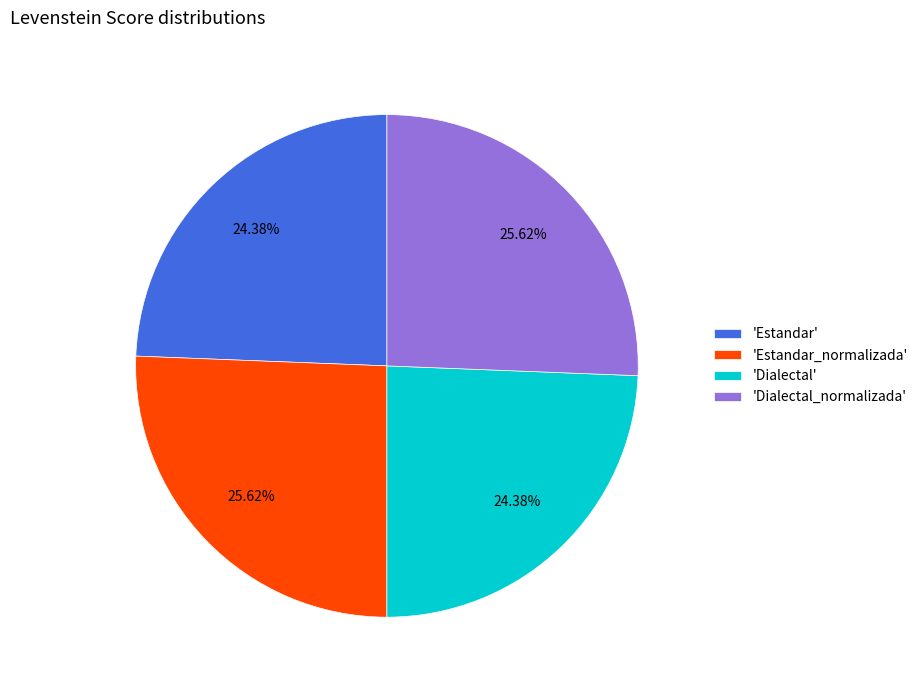

How many slices are in this pie chart?

4